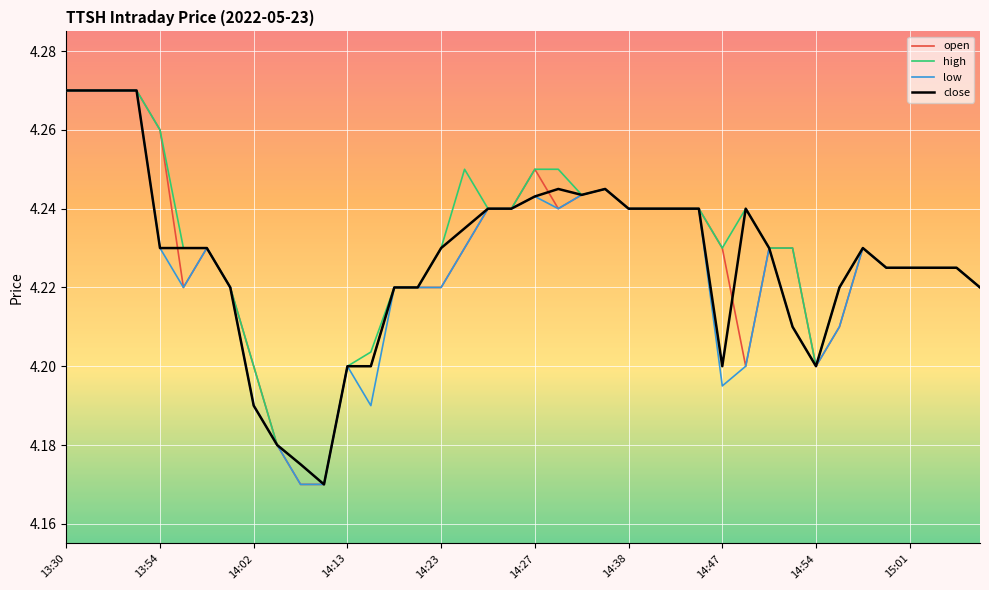

How many close values are between 4 and 5?

40